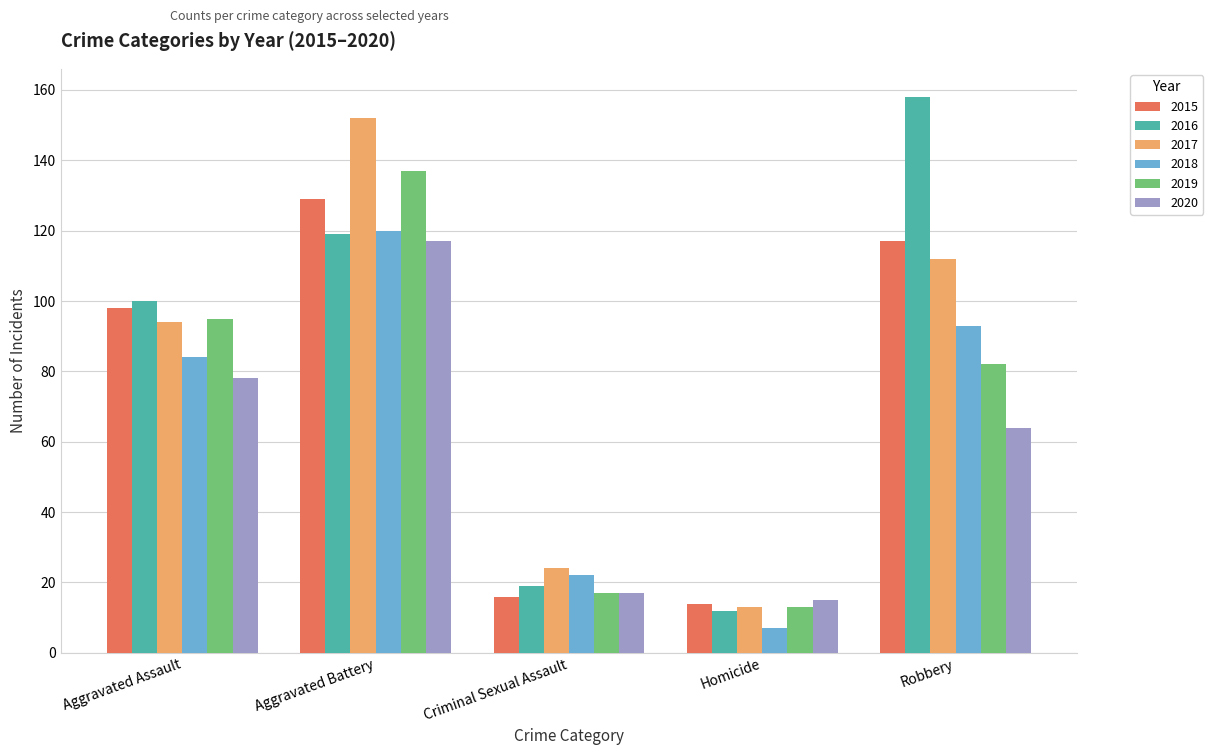

What is the spread (max minus min) of values at Aggravated Battery?

35